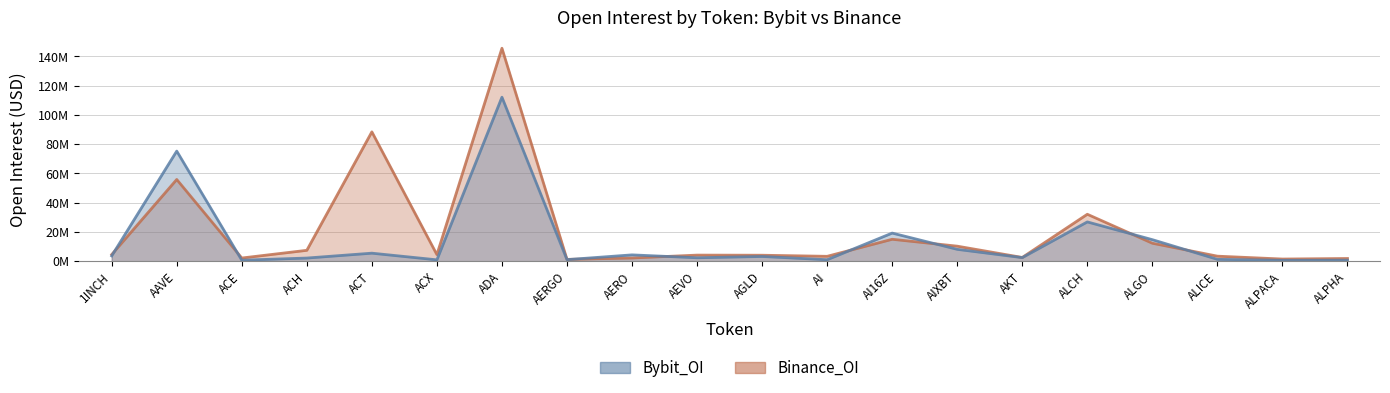

True or false: Bybit_OI has a value of 5472585 at ACT.

True